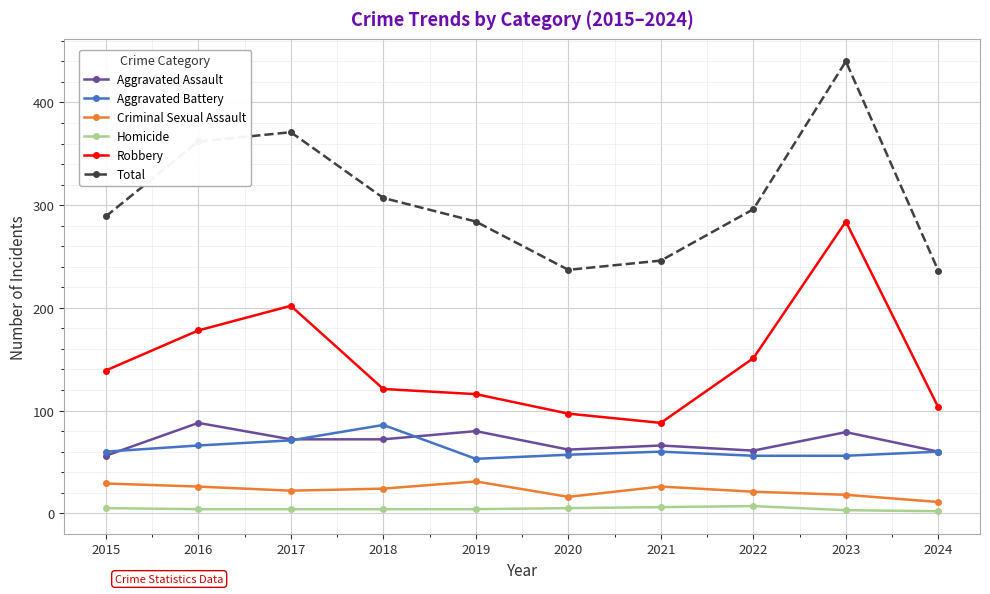

True or false: Criminal Sexual Assault and Aggravated Battery cross at least once.

False